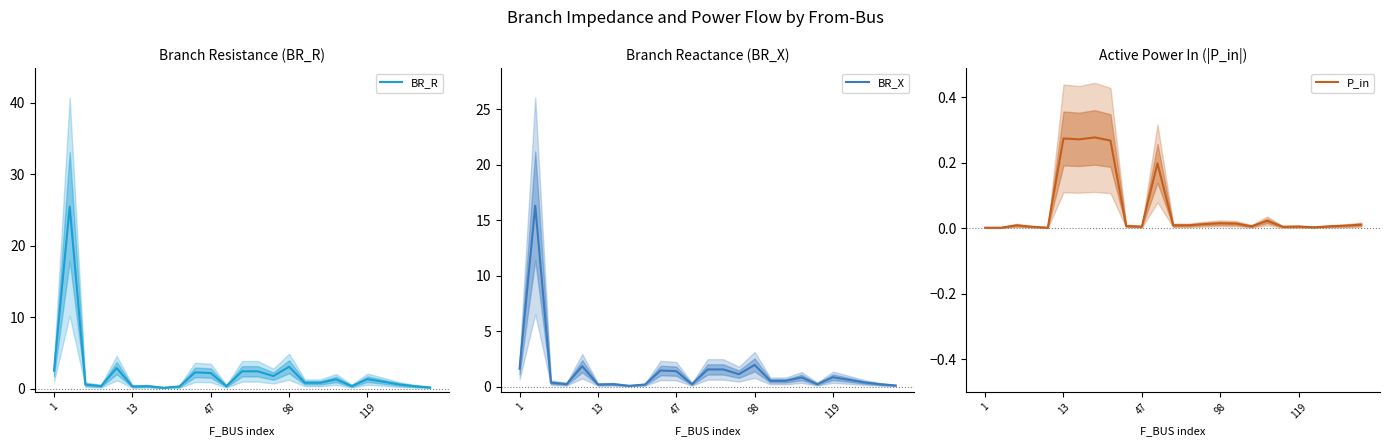

What is the average value of the BR_X series?

1.4